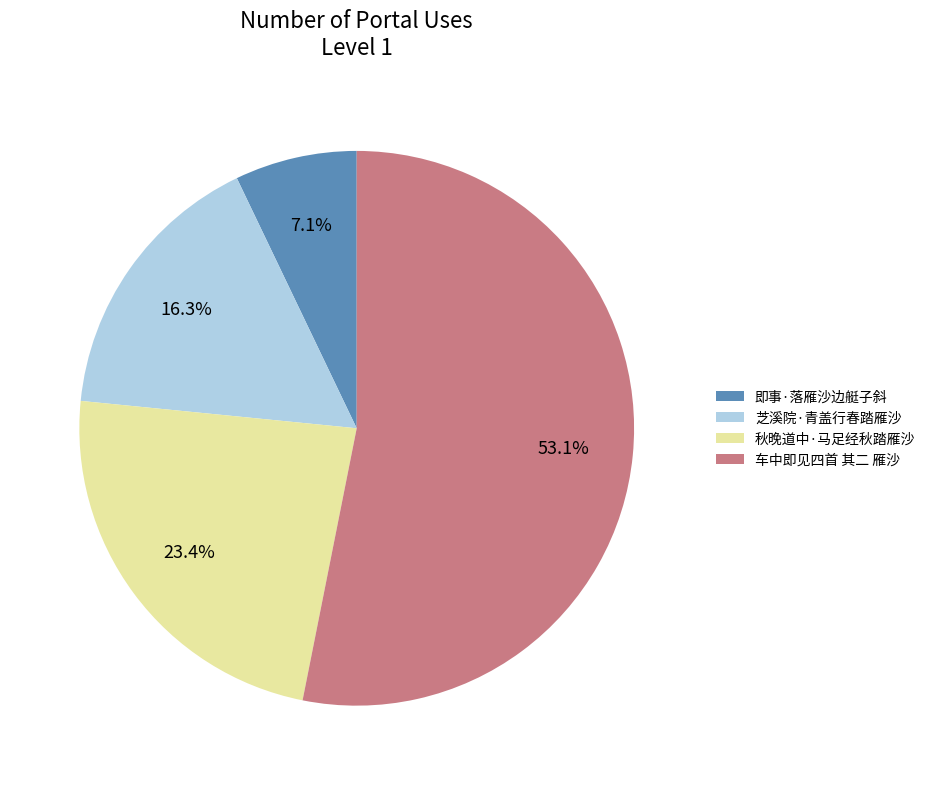

How many slices are in this pie chart?

4